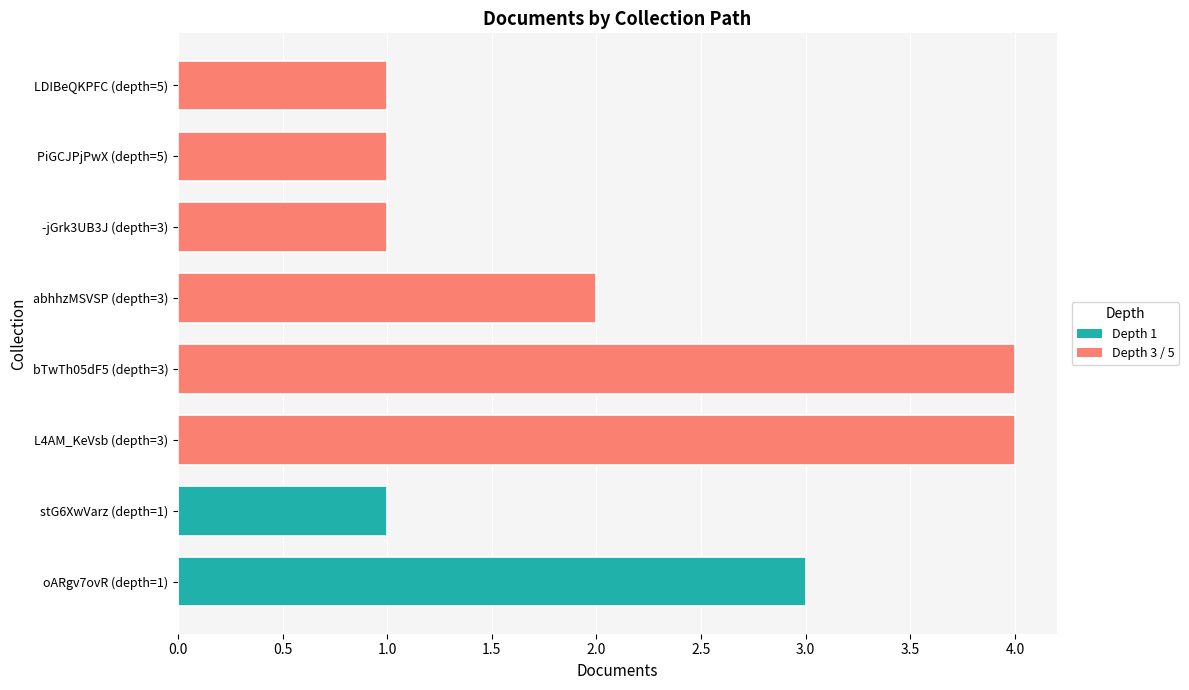

What is the sum of all Depth 1 values?

4